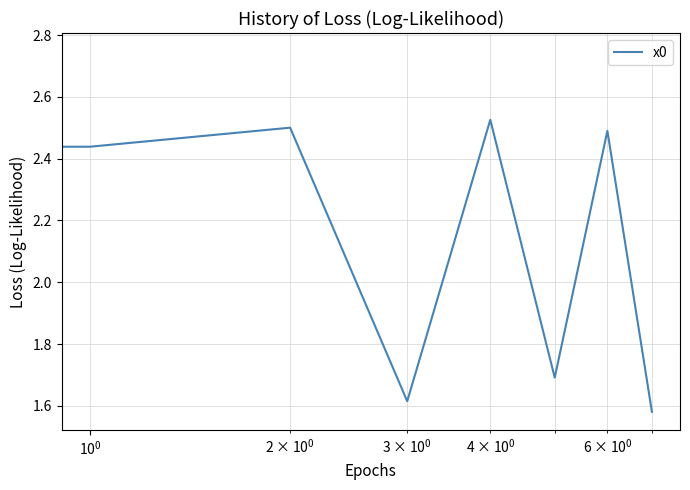

What is the difference between the second highest and minimum values?

0.9